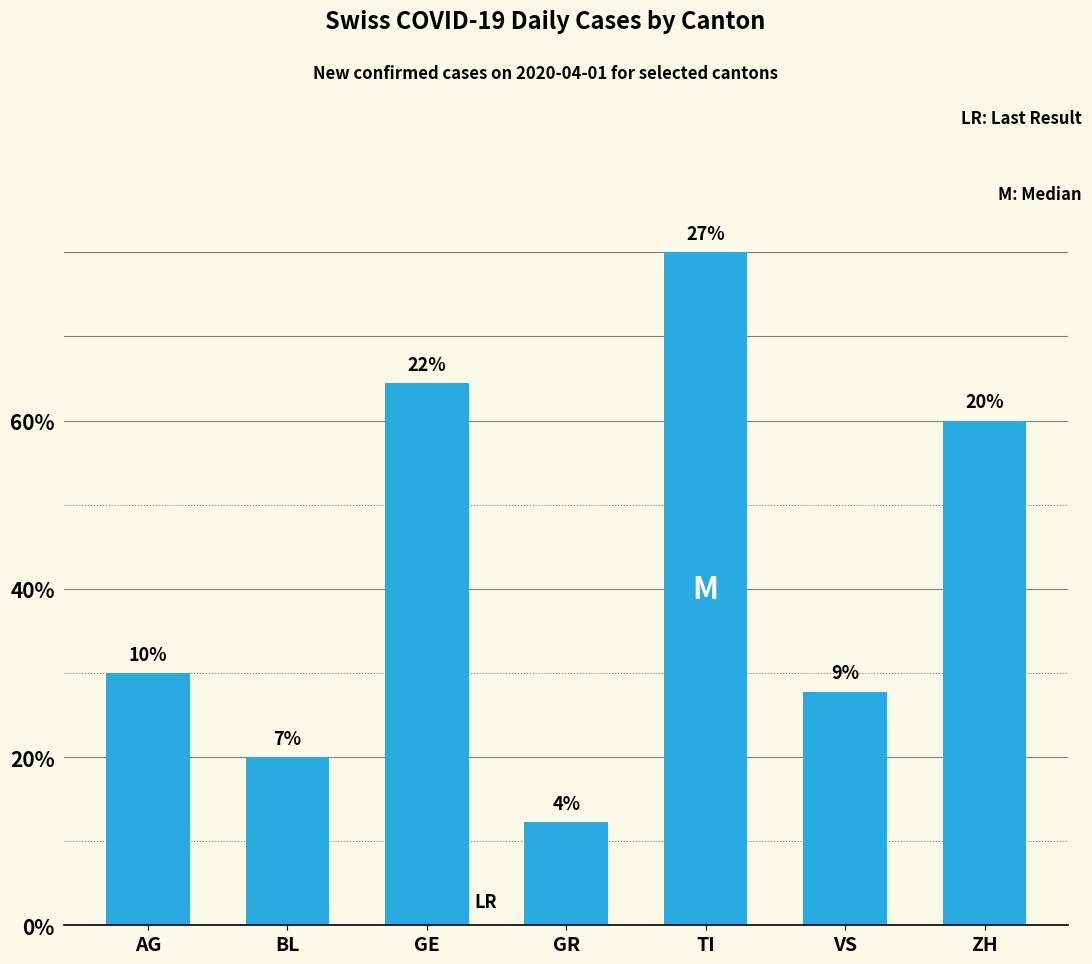

At which category does the chart reach its peak across all series?

TI